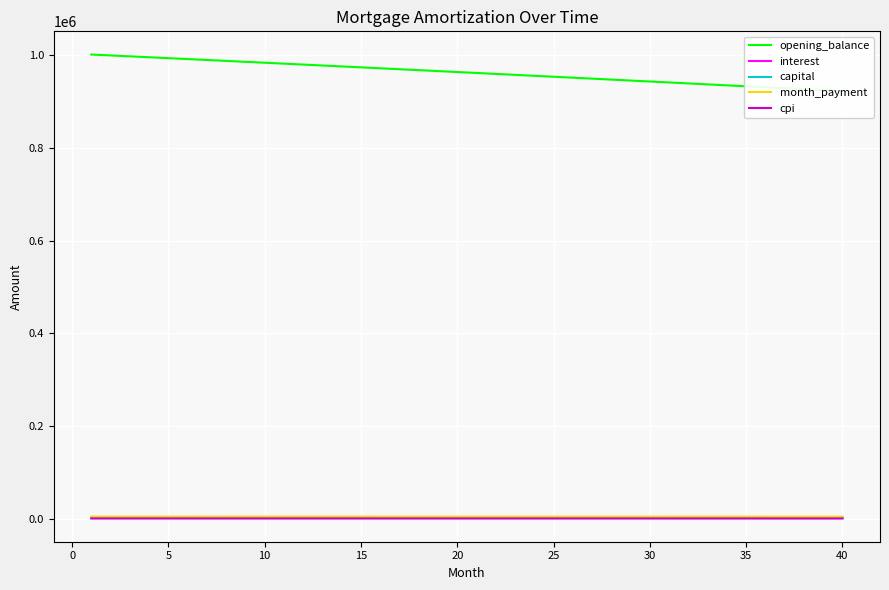

Is the value of capital at 20 greater than the value of month_payment at 32?

No